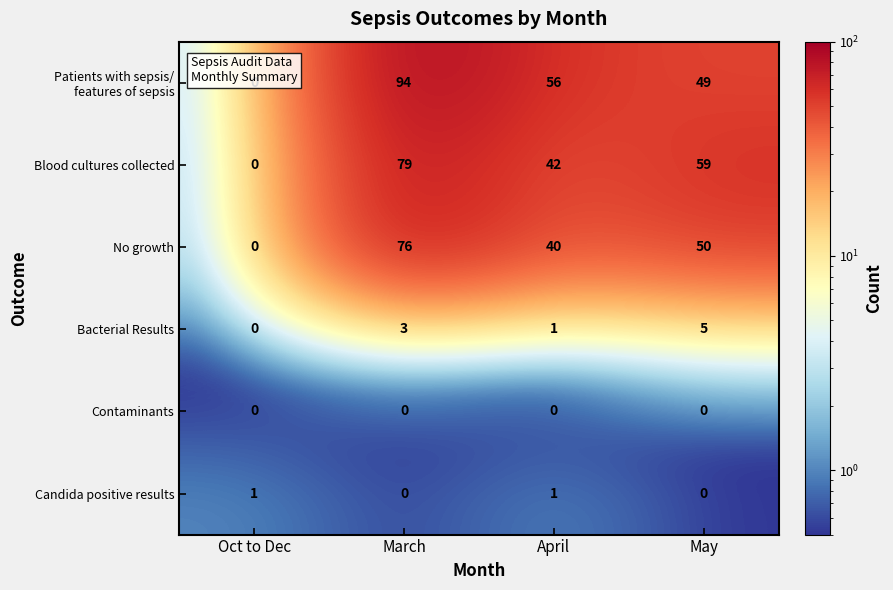

What is the spread (max minus min) of values at May?

59